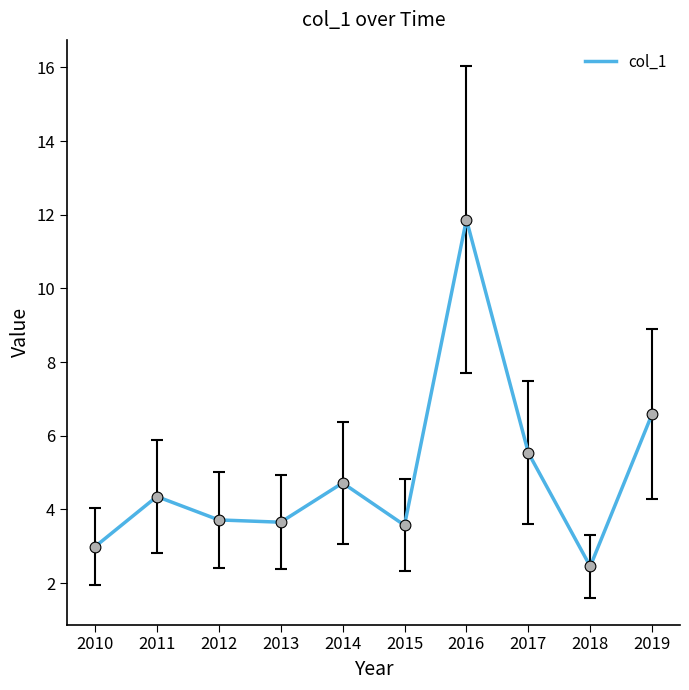

Which has a higher value, 2013 or 2010?

2013